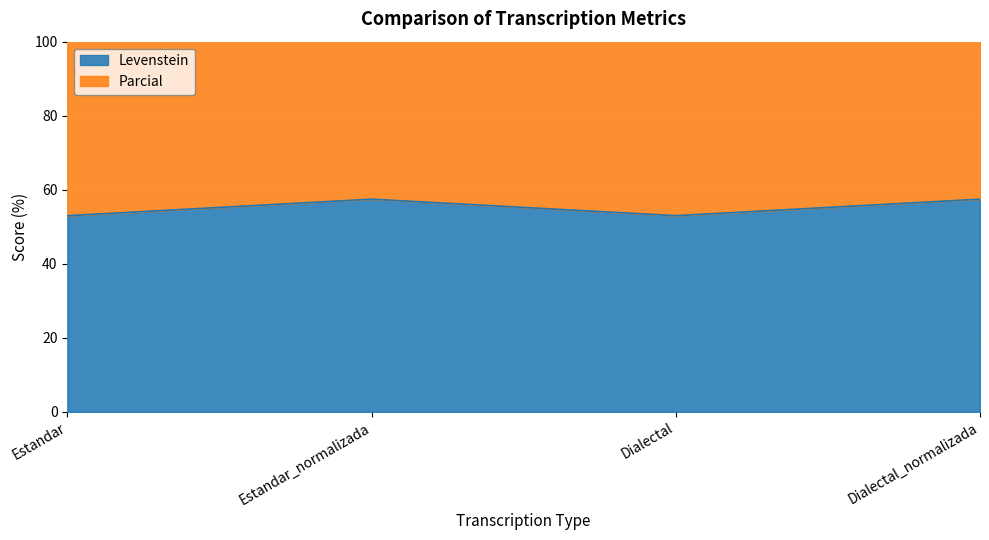

What is the label of the 1st point from the right?

Dialectal_normalizada